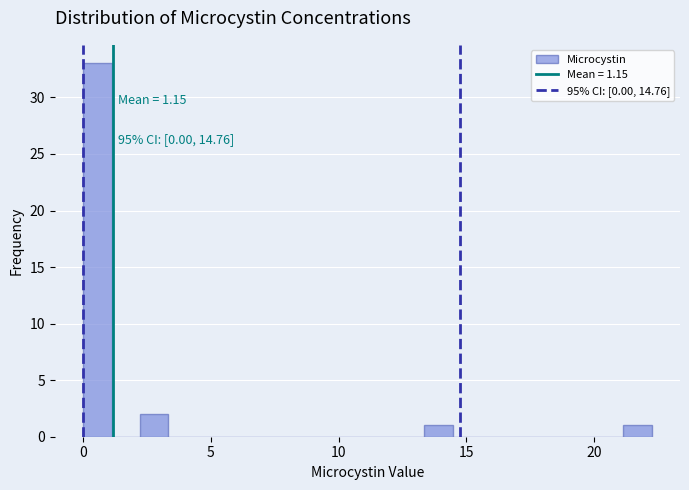

Around what value on the x-axis is the tallest bar? Give the approximate position of its centre, as read against the axis.

0.5